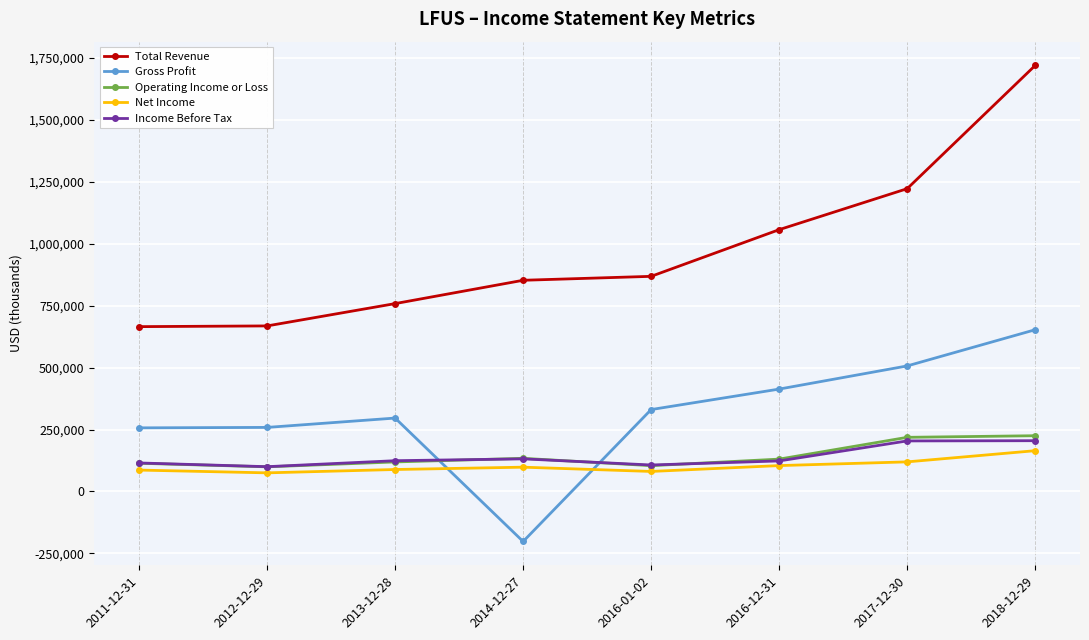

How many data points does each series have?

8